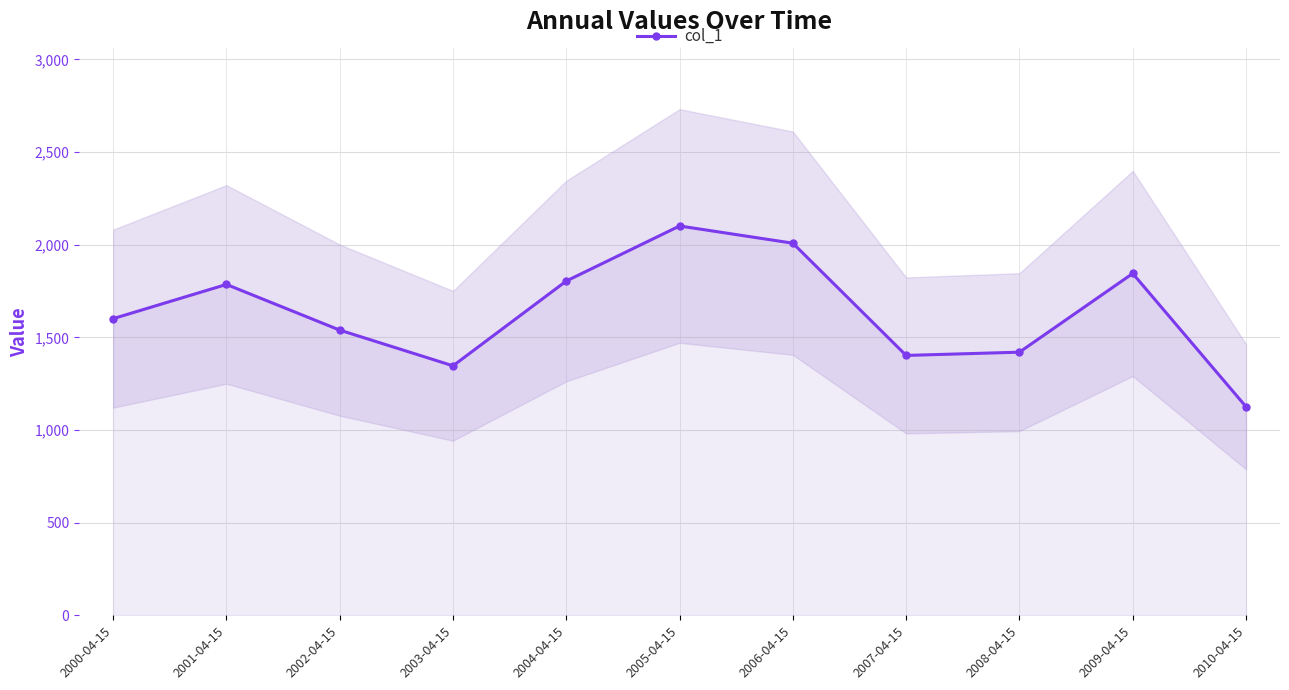

Reading left to right, what are all the values shown in this chart?

1601.1	1785.7	1539.3	1346.5	1804.2	2101.3	2008.3	1402.5	1420.2	1844.9	1125.8